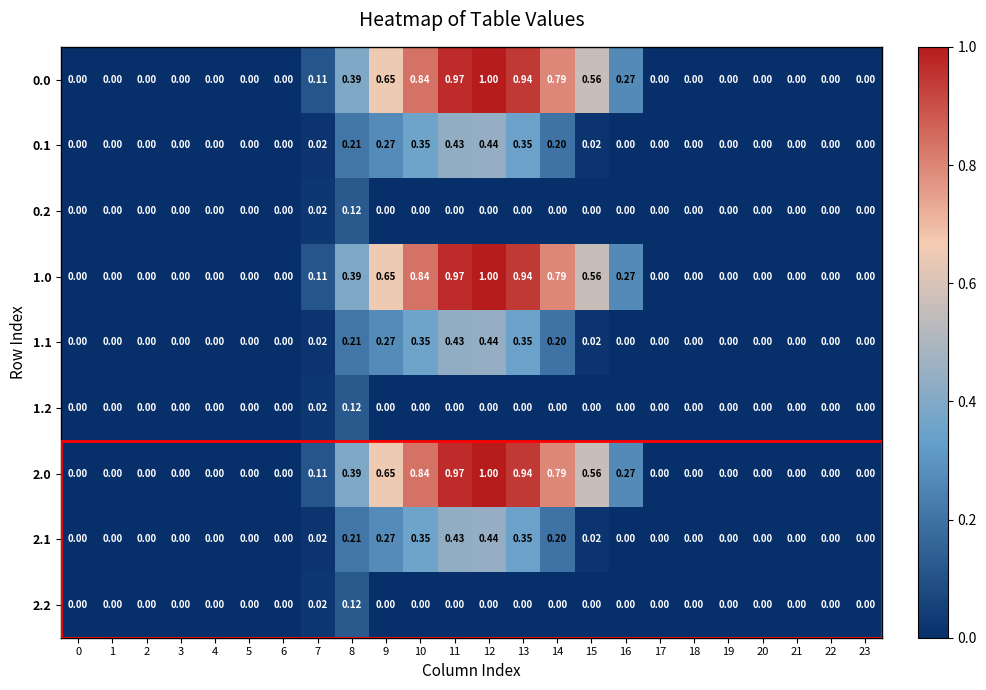

At which category is the sum across all series the highest?

12